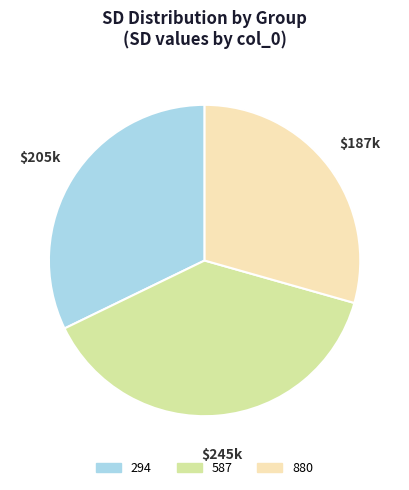

Count the number of slices in the pie.

3